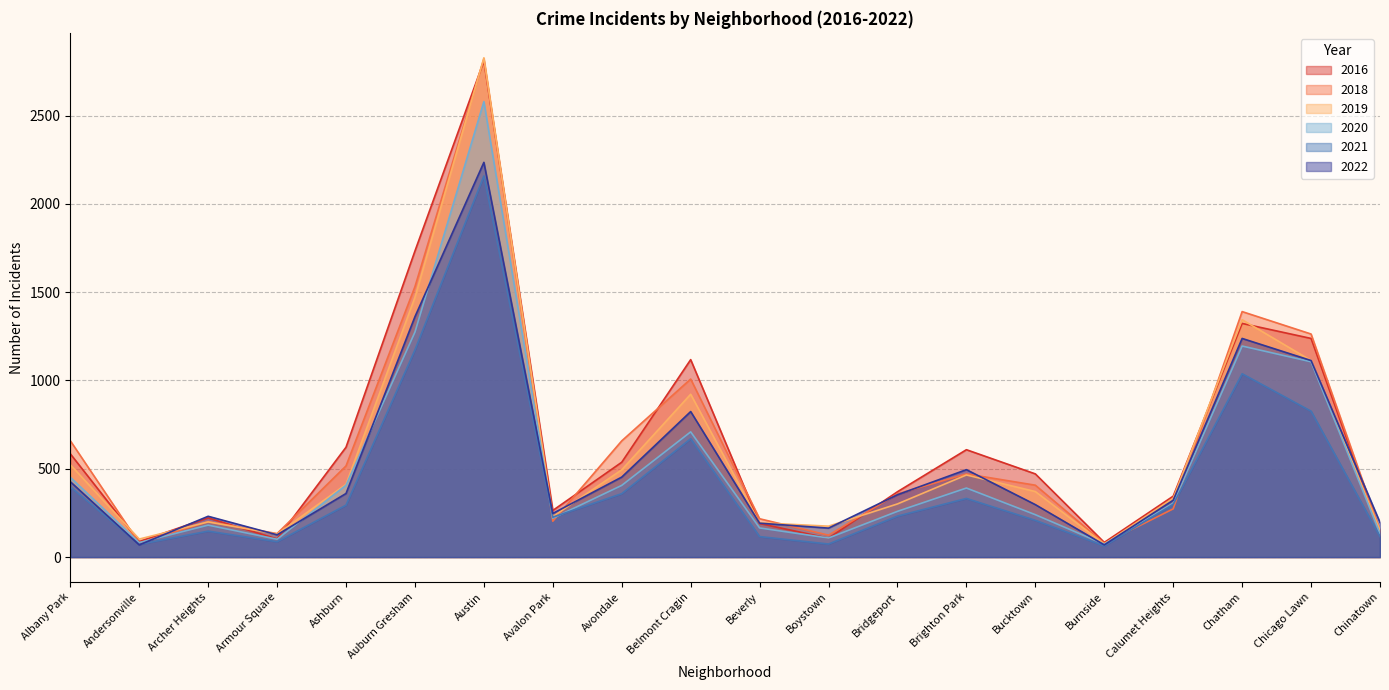

Between Beverly and Burnside, which series saw the biggest shift?

2018